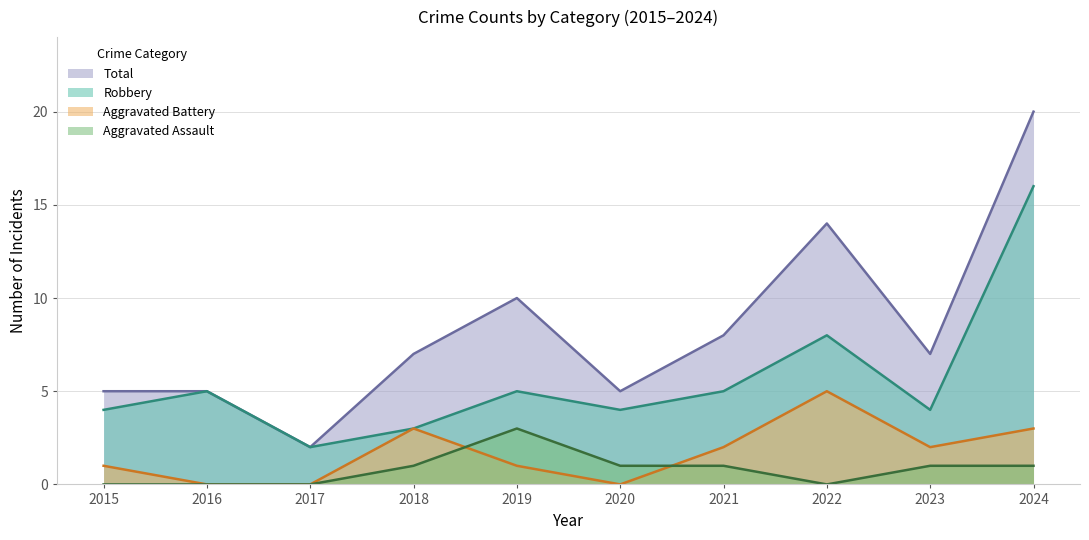

Where does the Total series first go above 7?

2019